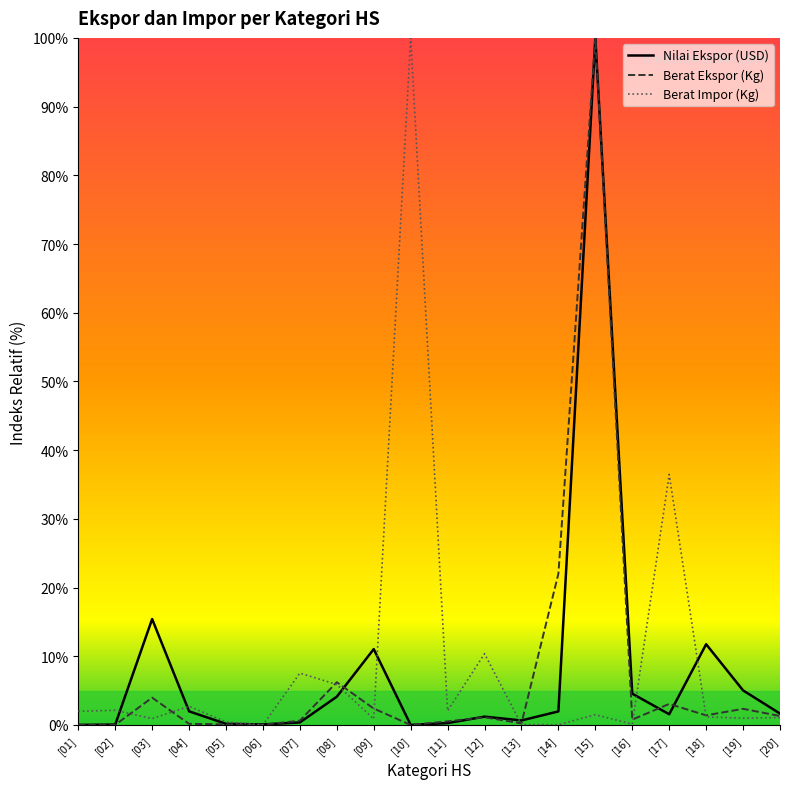

Where does the Berat Impor (Kg) series first go above 1?

[01]